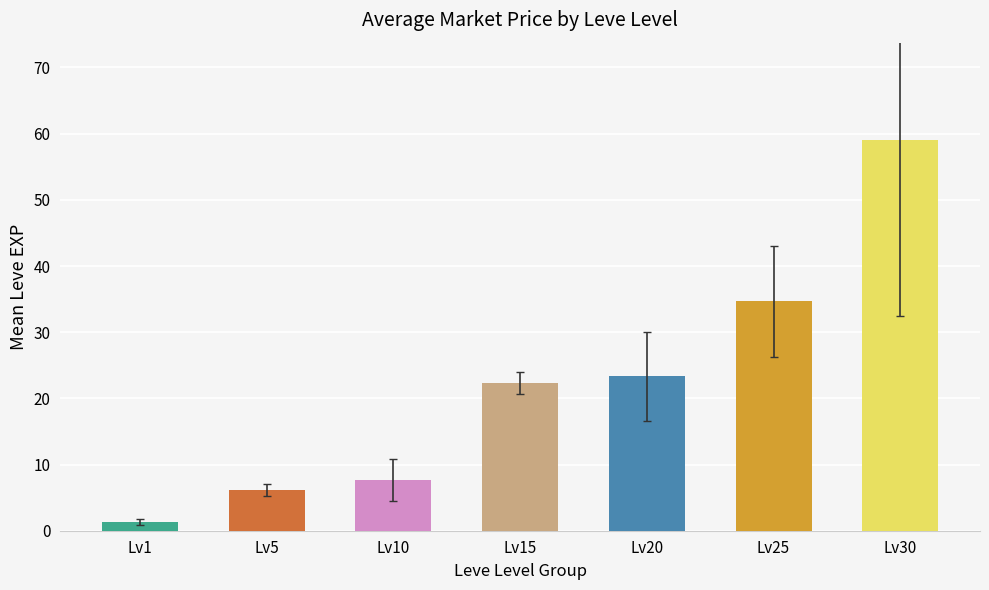

What is the difference between the maximum and second lowest values?

52.8